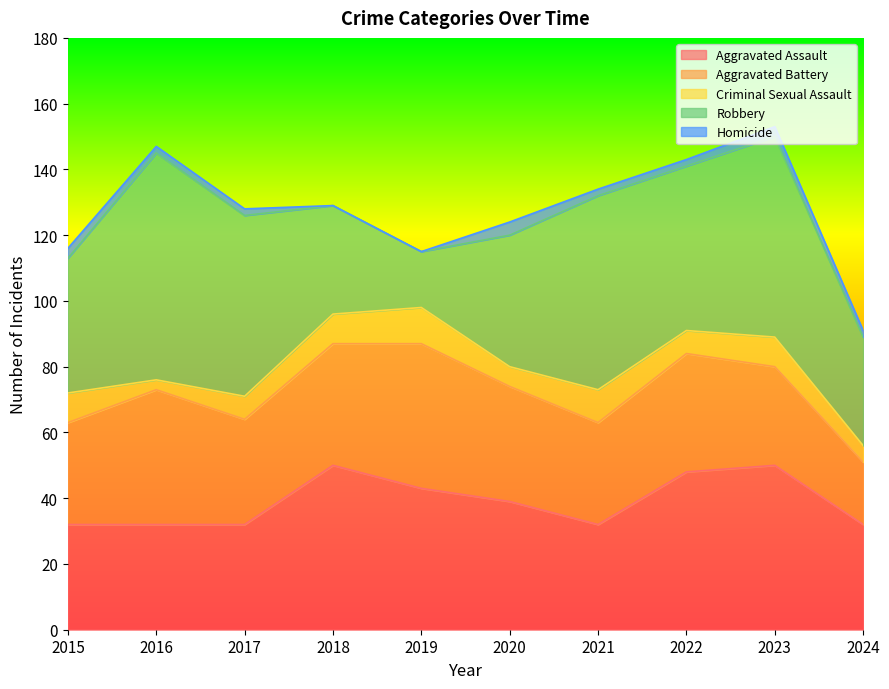

What is the difference between the second highest and minimum values in the Robbery series?

44